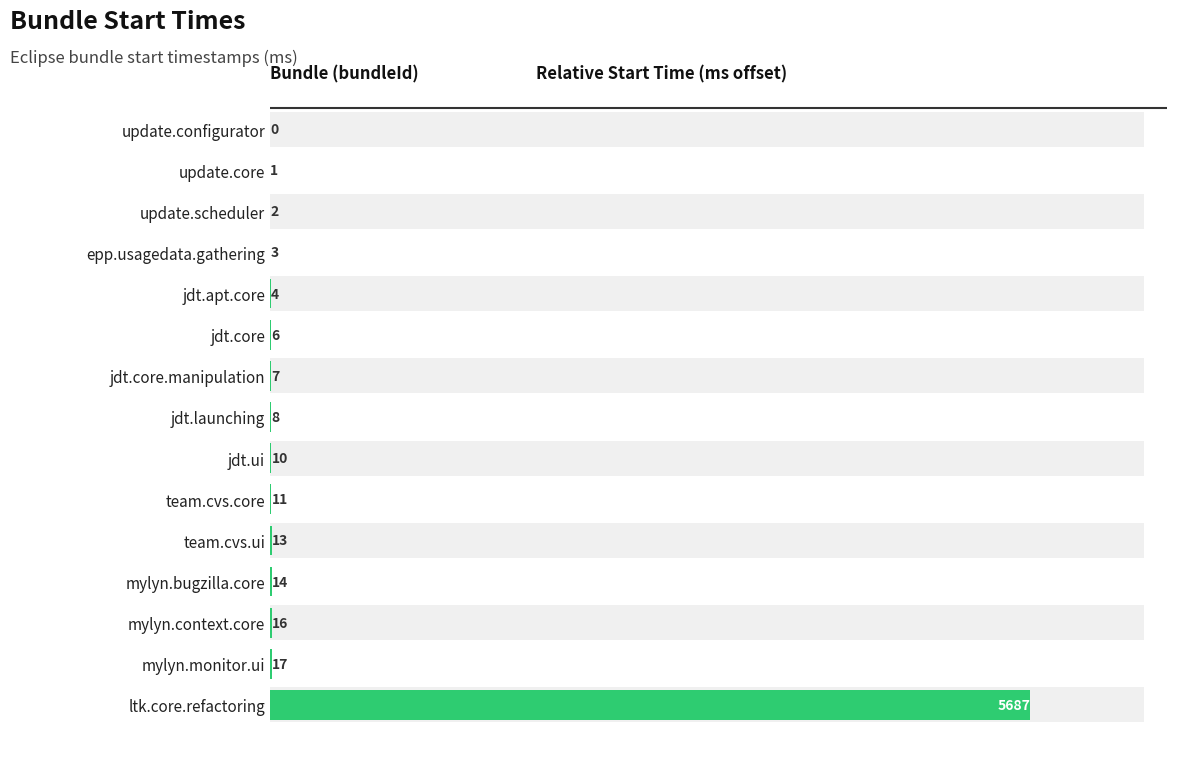

Between jdt.launching and team.cvs.core, which is larger?

team.cvs.core